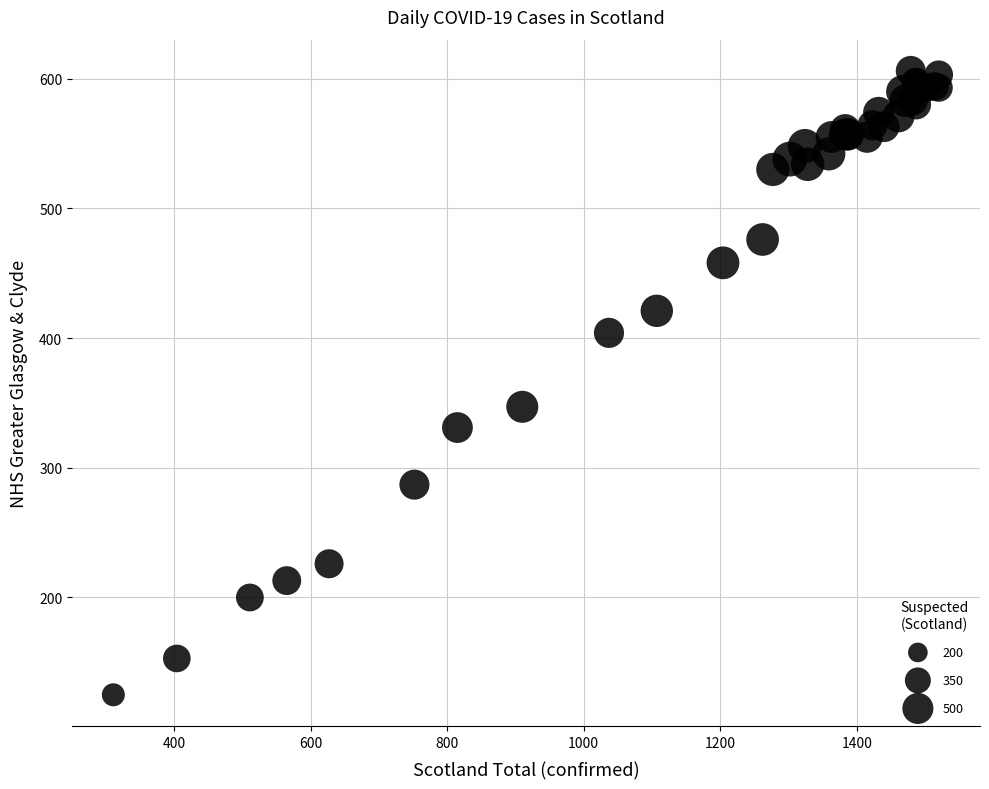

What Y value in the scatter plot is closest to 365?

347